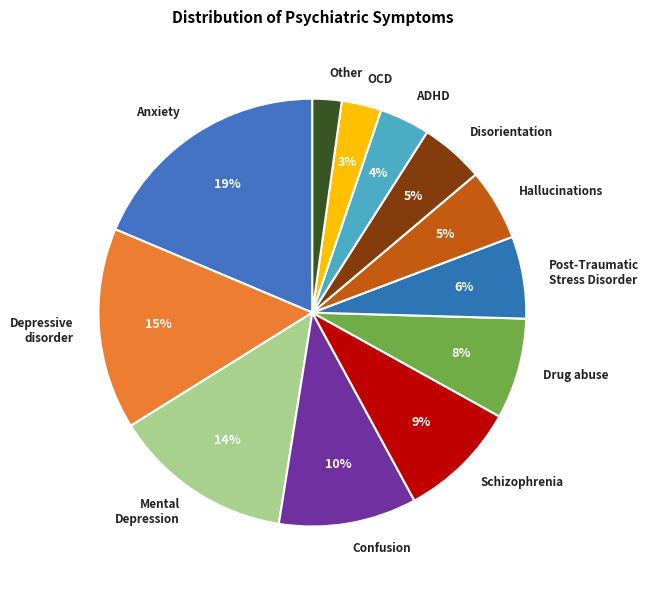

Is the sum of OCD and Depressive disorder greater than half?

No